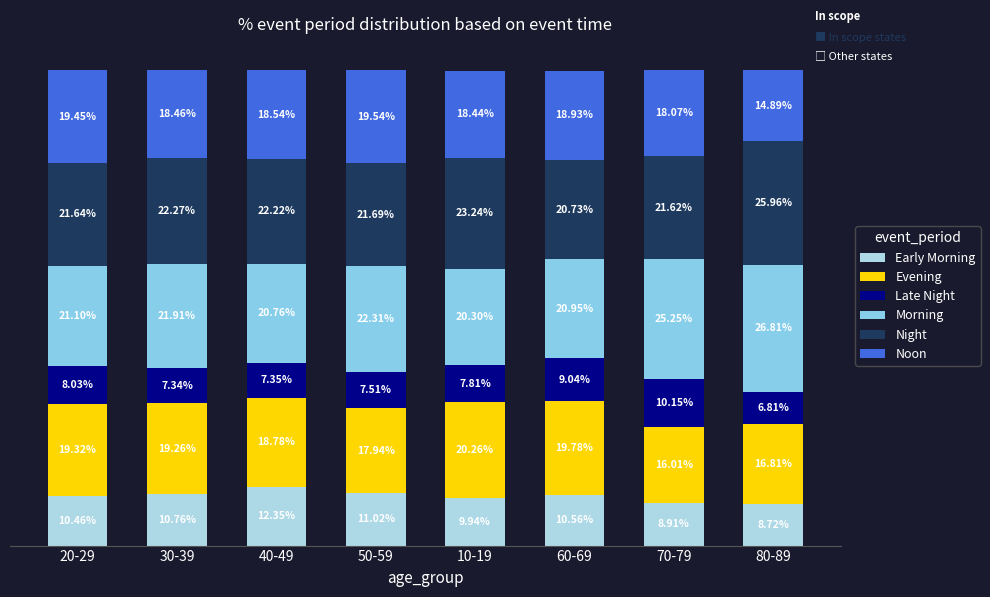

Does the chart contain stacked bars?

Yes